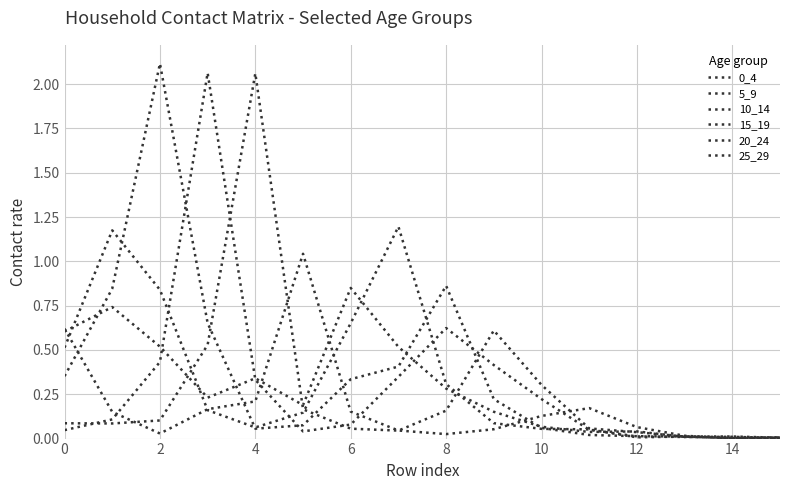

Is this an area chart (filled region under the line)?

No